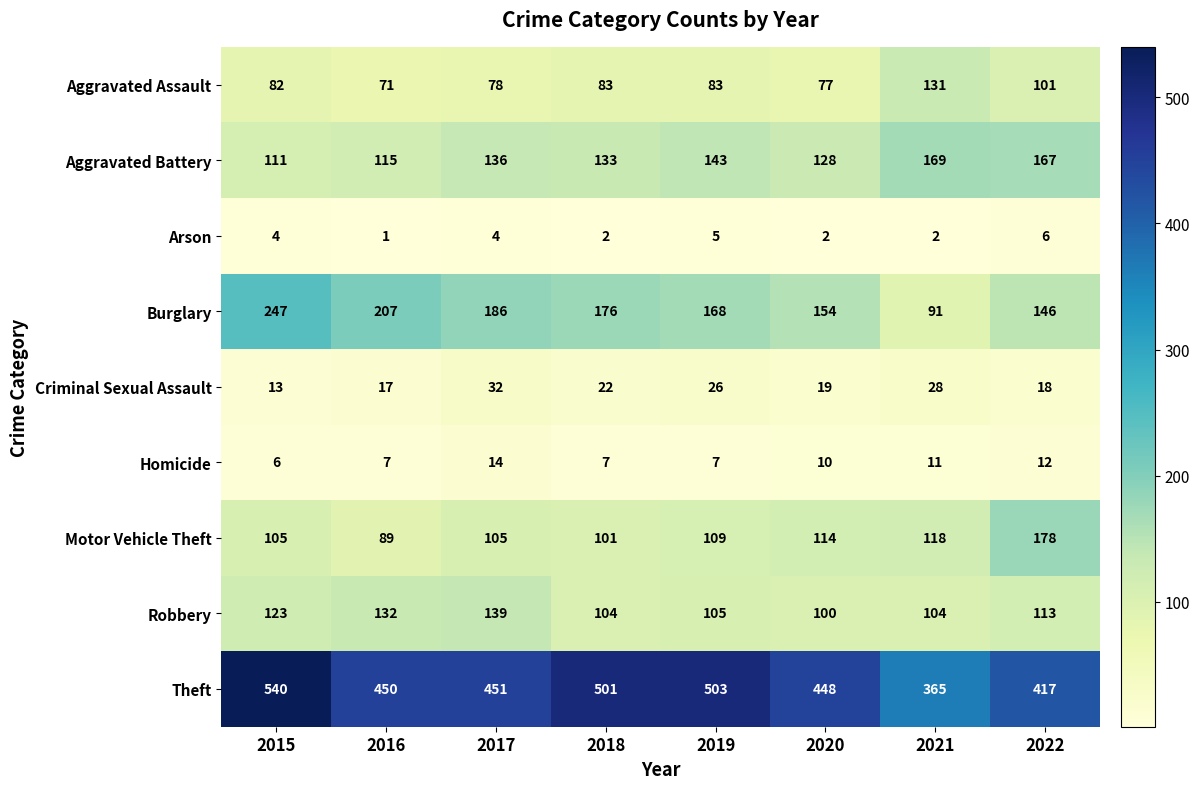

How many distinct data groups are displayed?

9